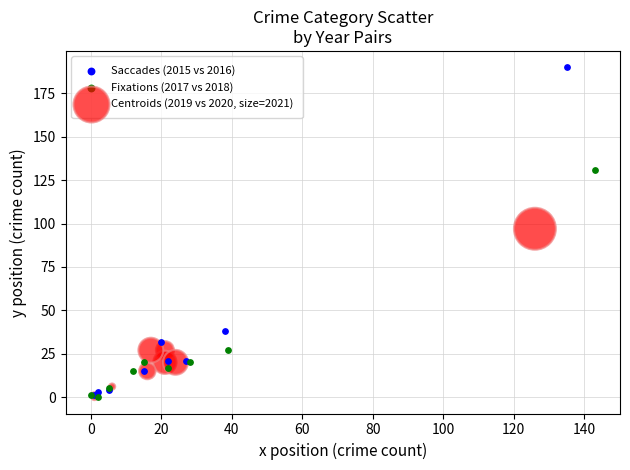

Which series has the widest spread of Y values?

Saccades (2015 vs 2016)